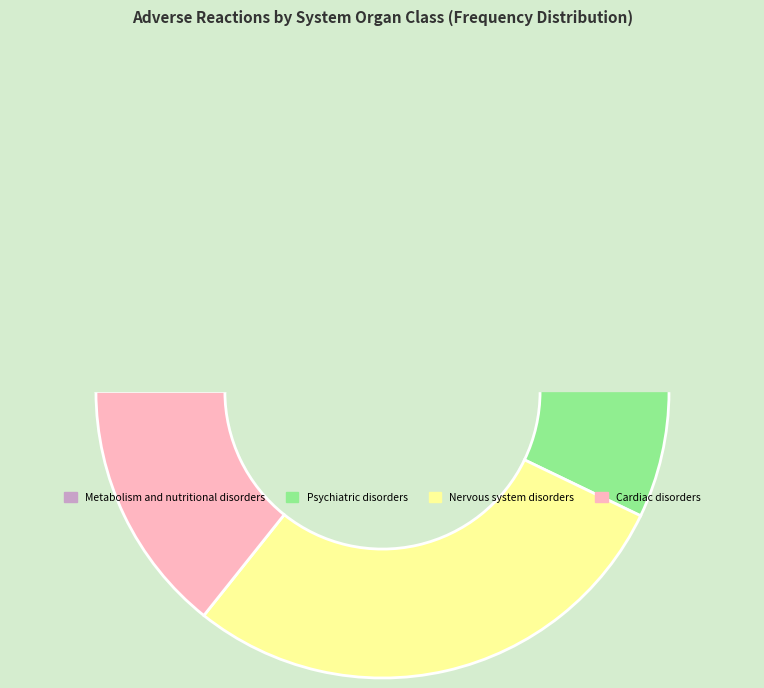

True or false: Psychiatric disorders accounts for 1% of the total.

False